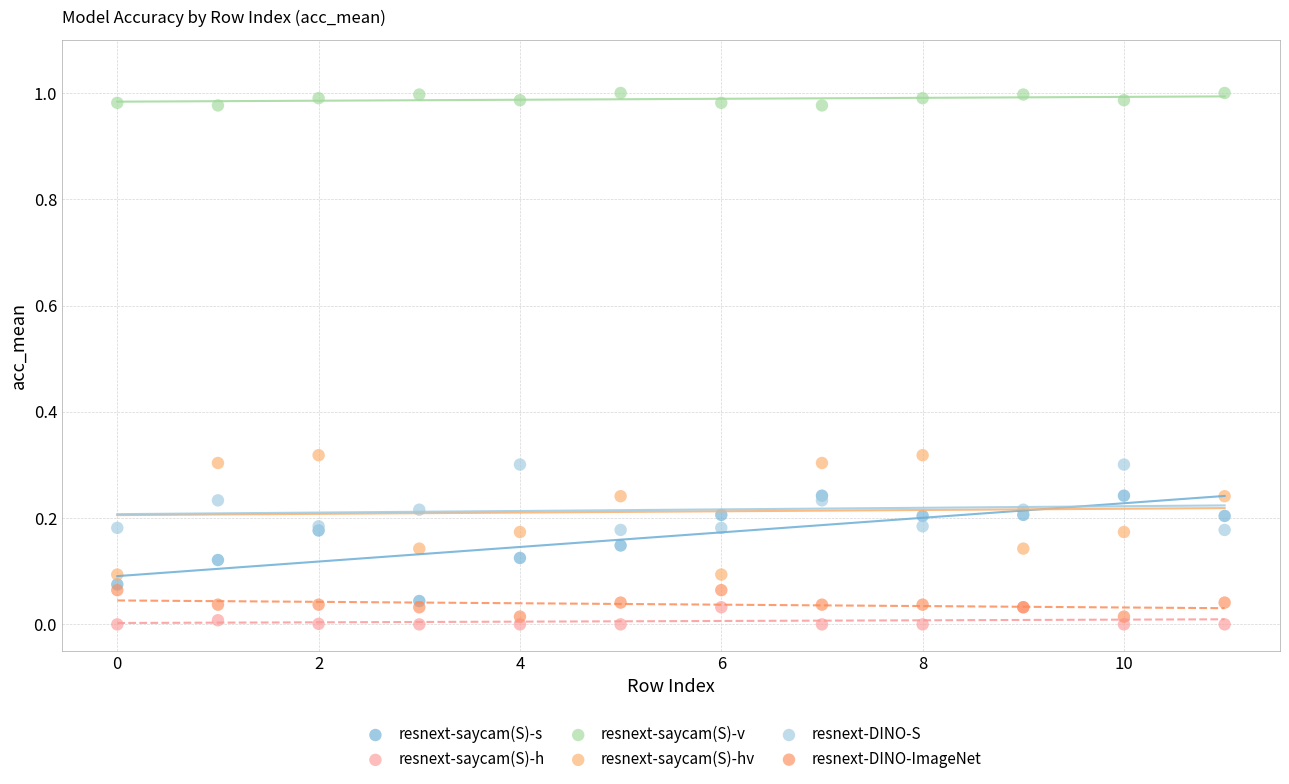

Which series has the largest Y range (max minus min)?

resnext-saycam(S)-hv